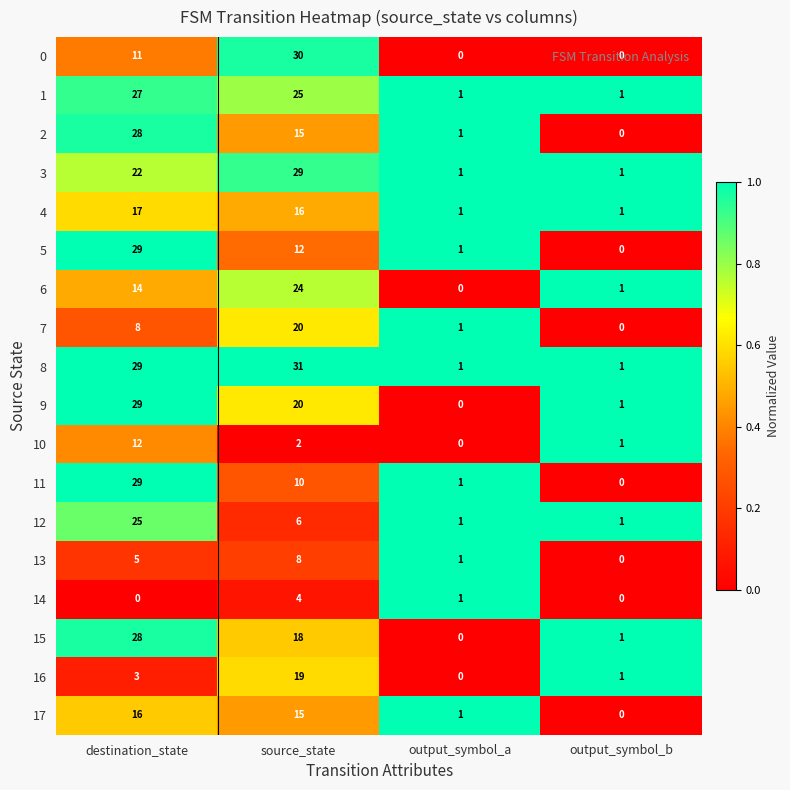

What is the difference between the highest and lowest values at destination_state?

29